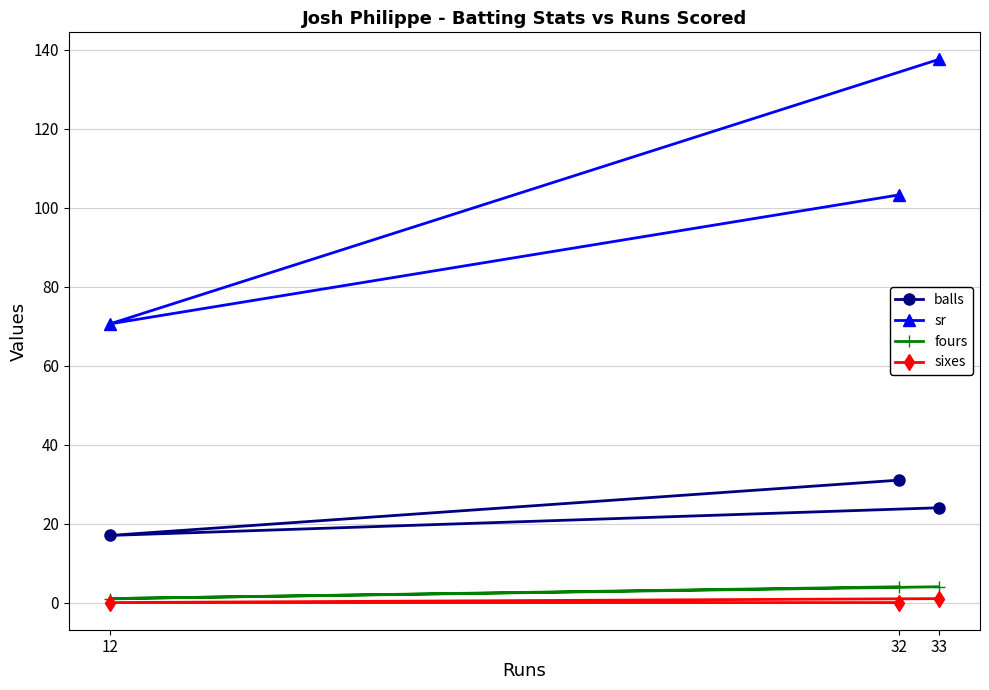

At which category is the sum across all series the highest?

33